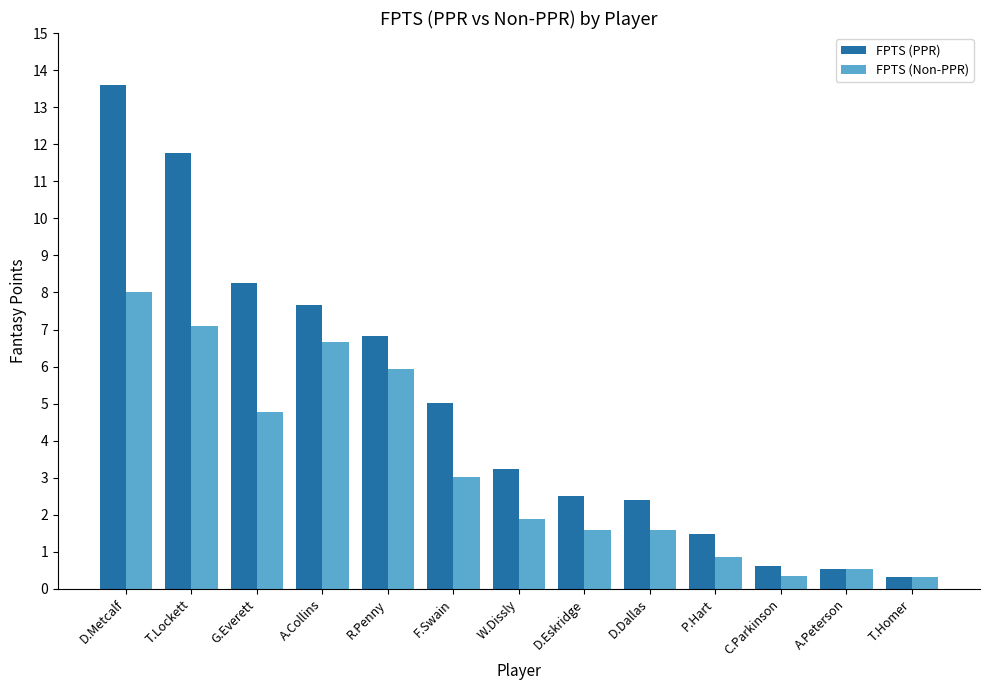

What is the label of the 1st bar from the right?

T.Homer